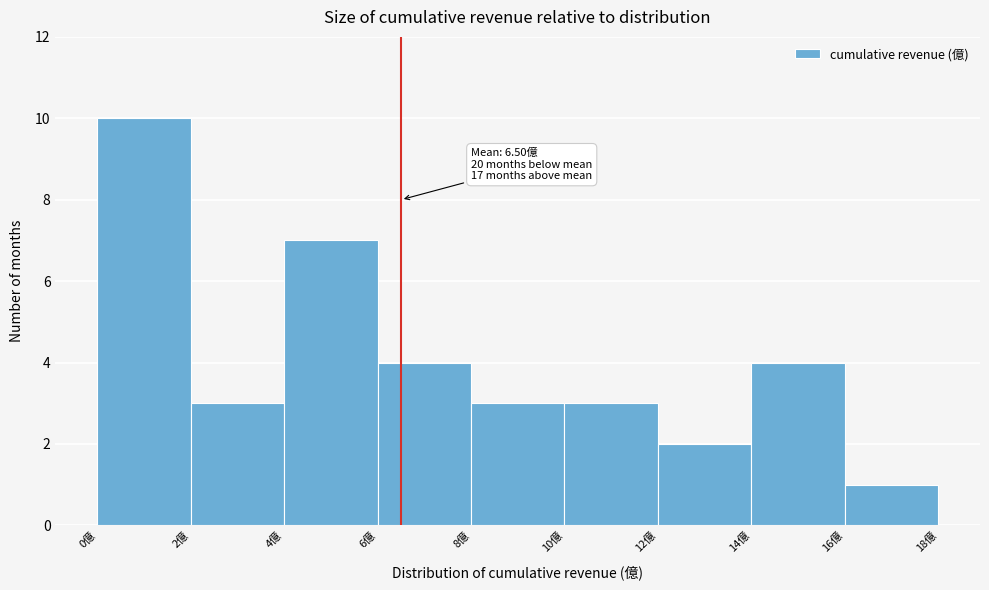

Over which range of the x-axis is the bar tallest?

0 to 2